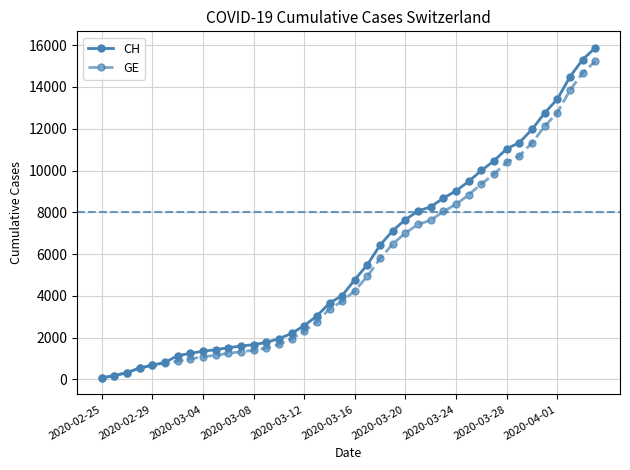

What is the average value of the CH series?

5836